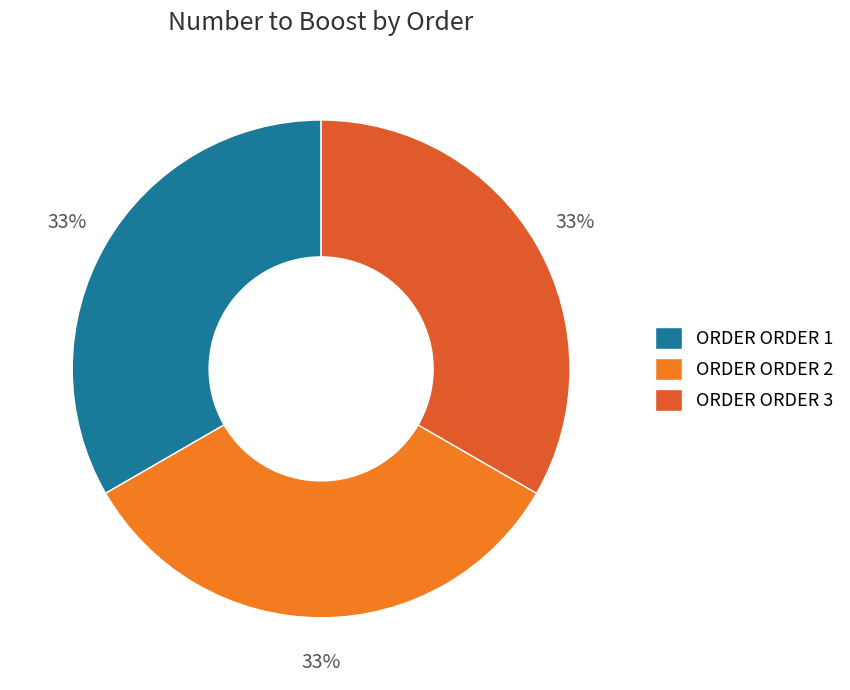

Combined, do ORDER ORDER 3 and ORDER ORDER 1 account for over 50%?

Yes